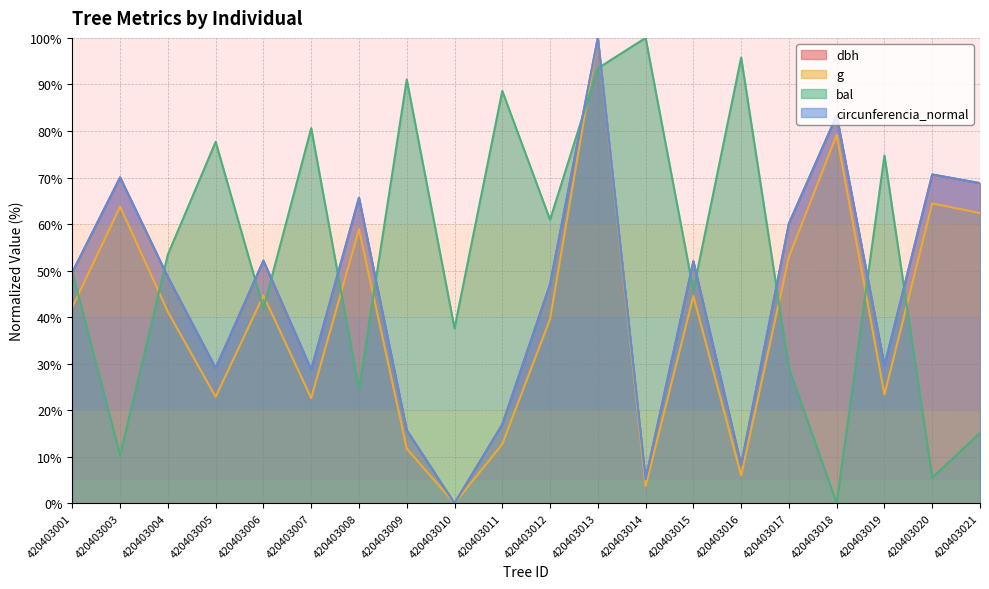

In dbh, how many points are higher than both neighbors (excluding endpoints)?

7